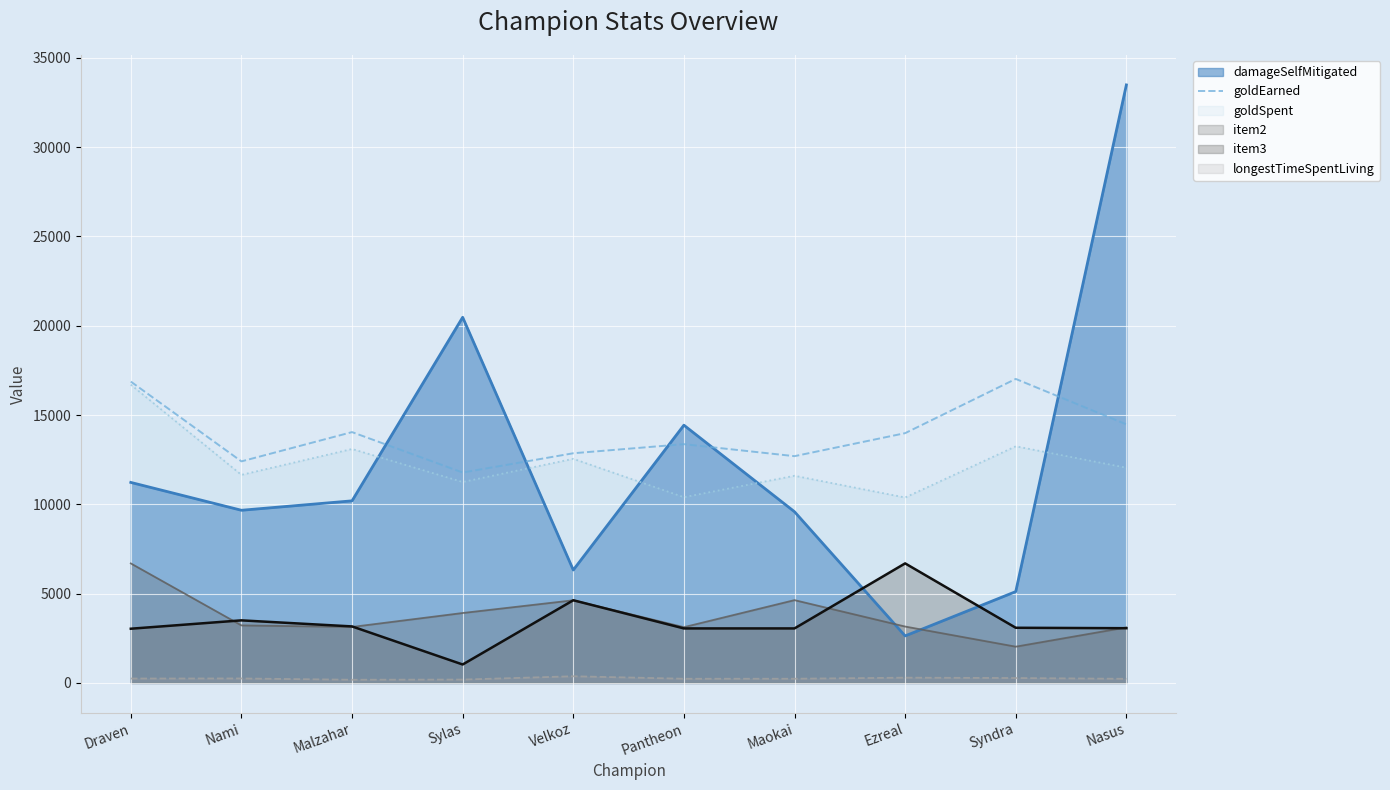

The chart shows a value of 6077 at Draven. True or false?

False